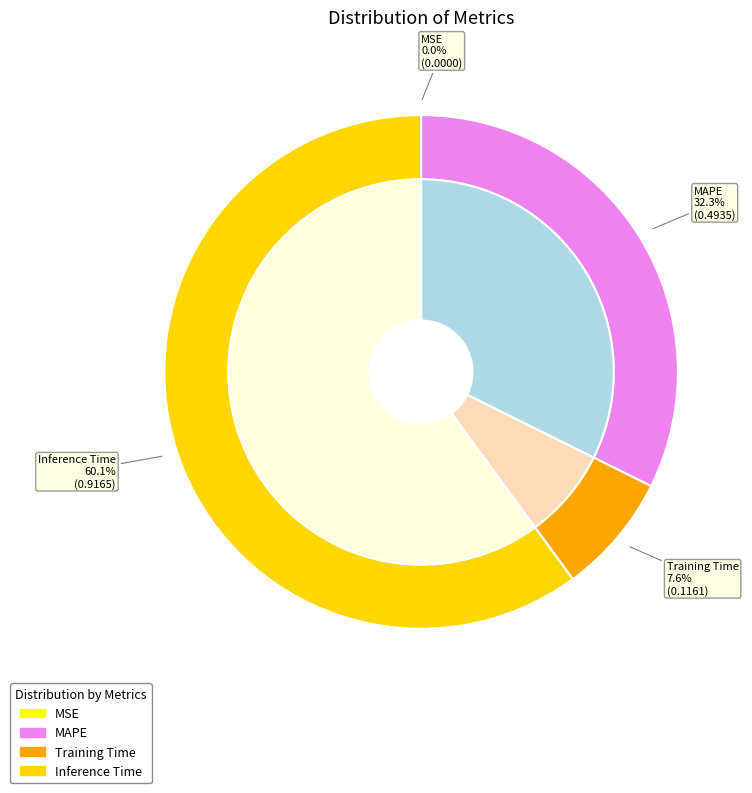

To the nearest percent, what percentage of the pie is MAPE?

32%